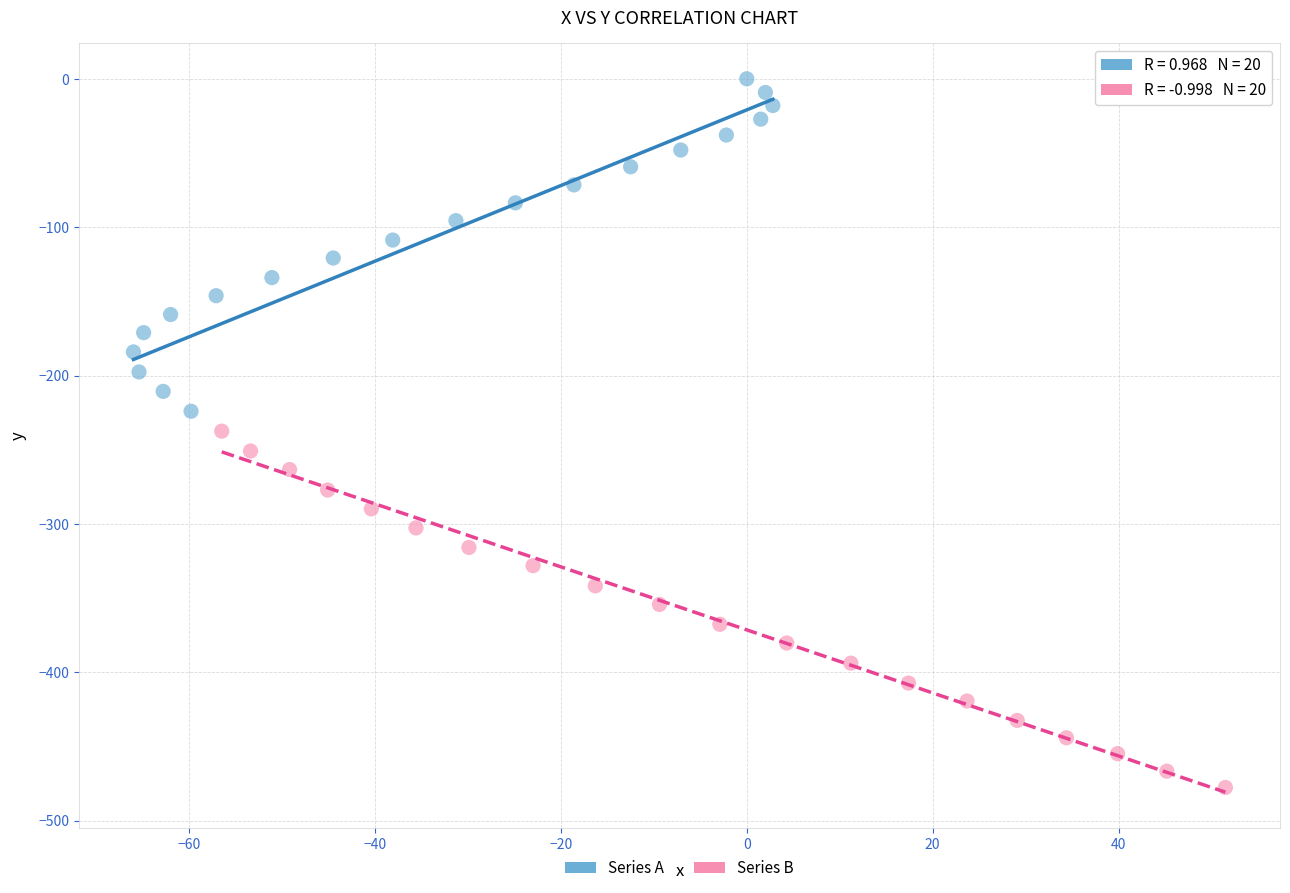

Which series has the largest Y range (max minus min)?

Series B